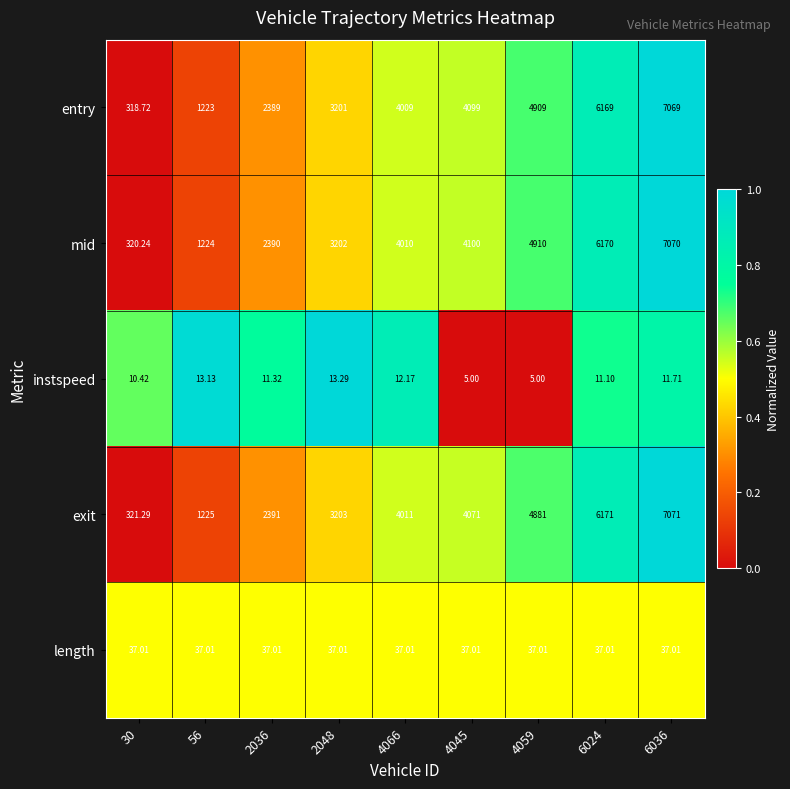

At 4045, list the series in order from smallest to largest.

instspeed, length, exit, entry, mid